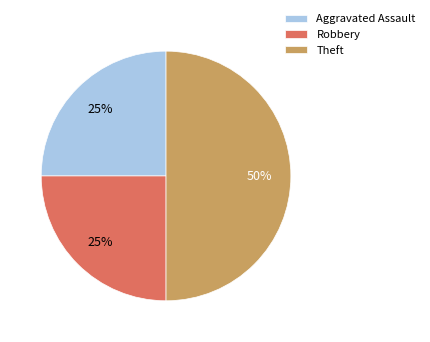

What percentage is the Theft slice, to the nearest percent?

50%